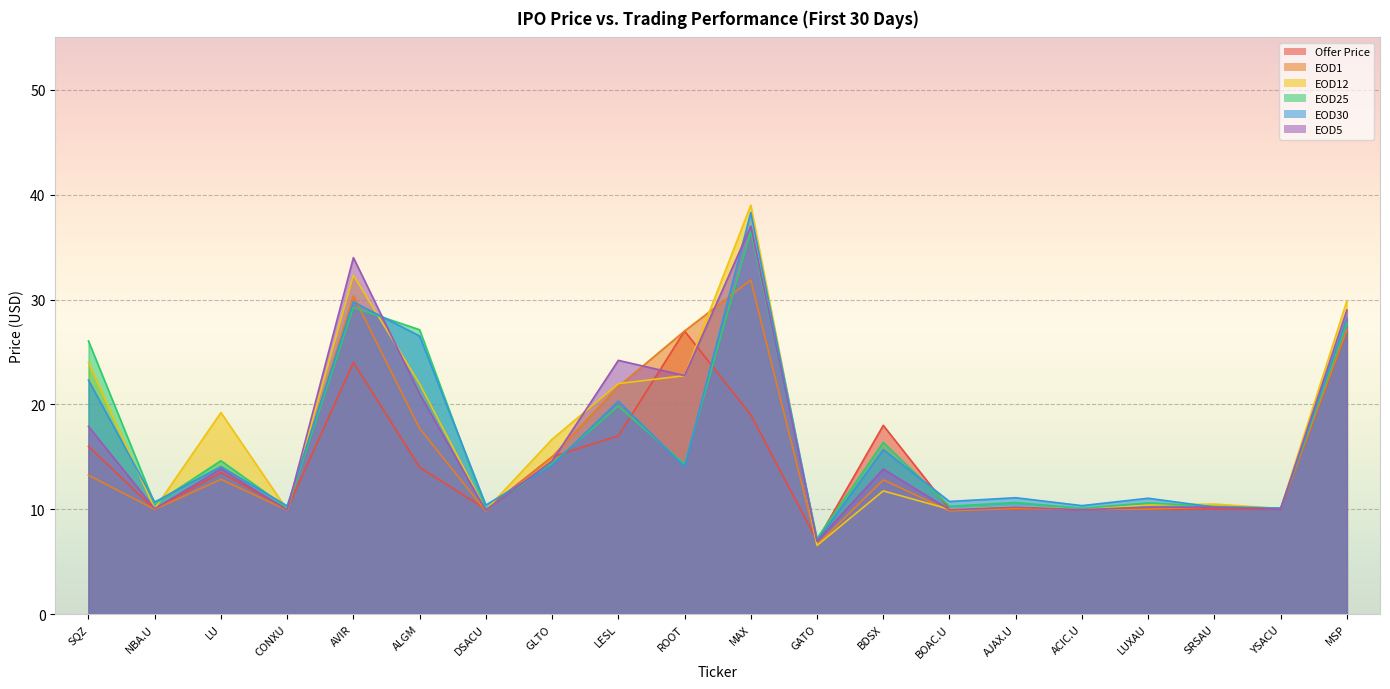

What is the value of the EOD30 point at the 10th from the left?

14.1